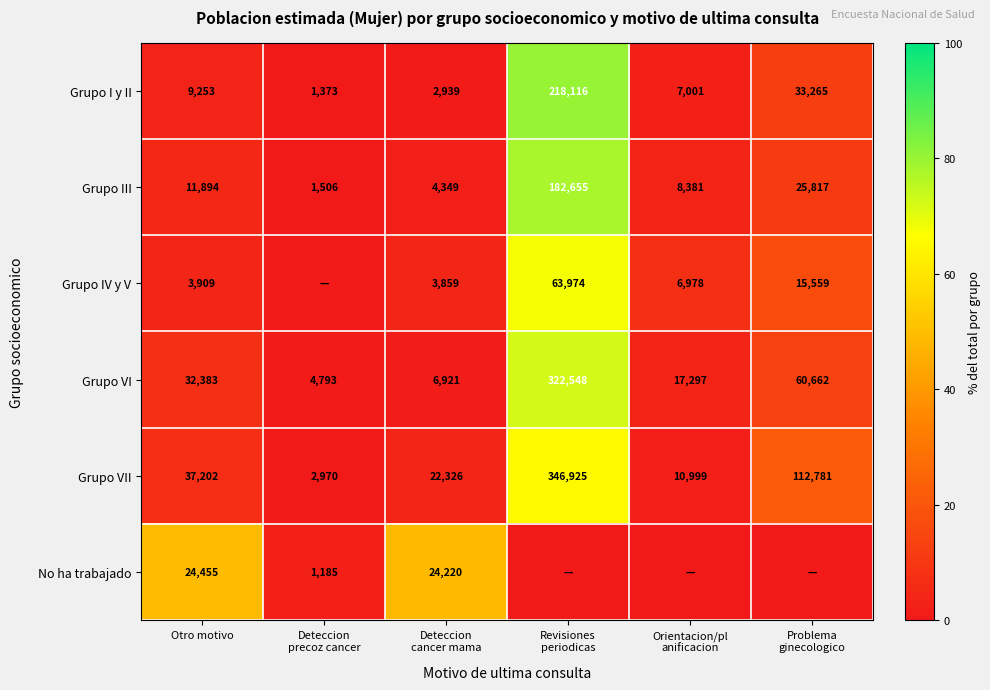

The Grupo III series shows 11894 at Otro motivo. True or false?

True